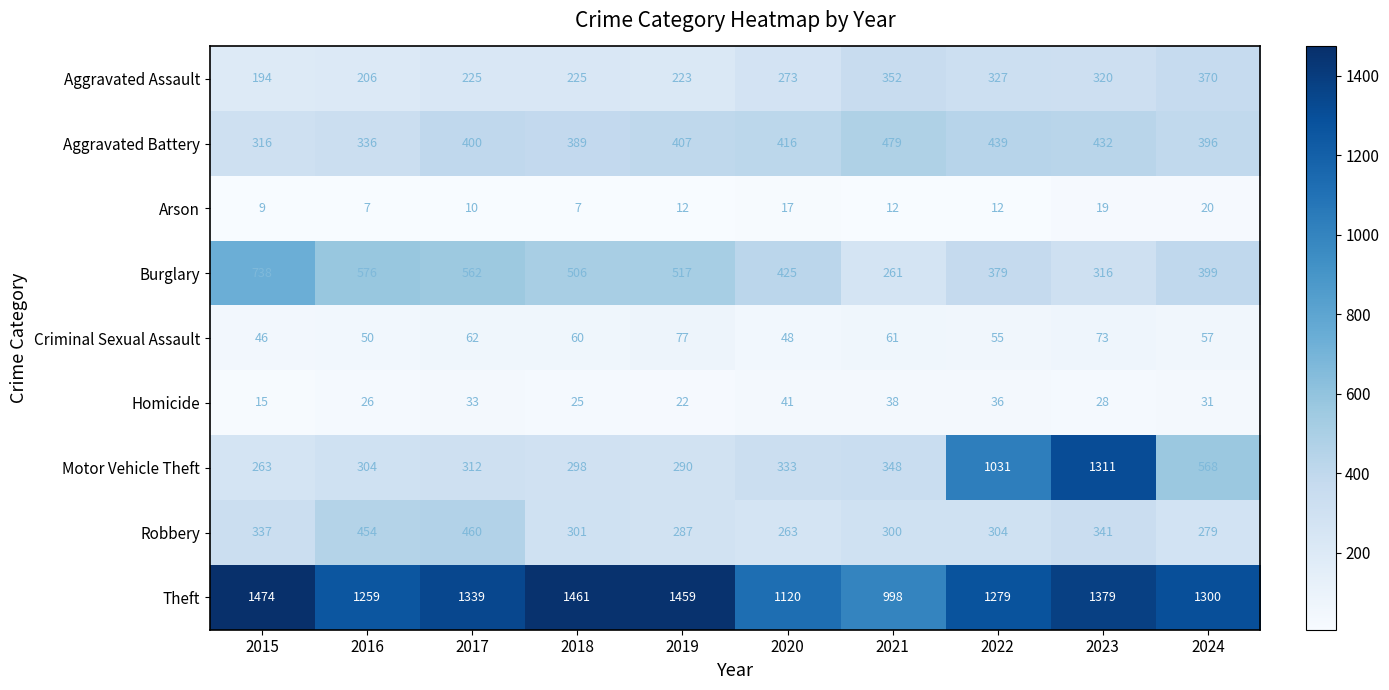

Which series has the largest range (max minus min)?

Motor Vehicle Theft